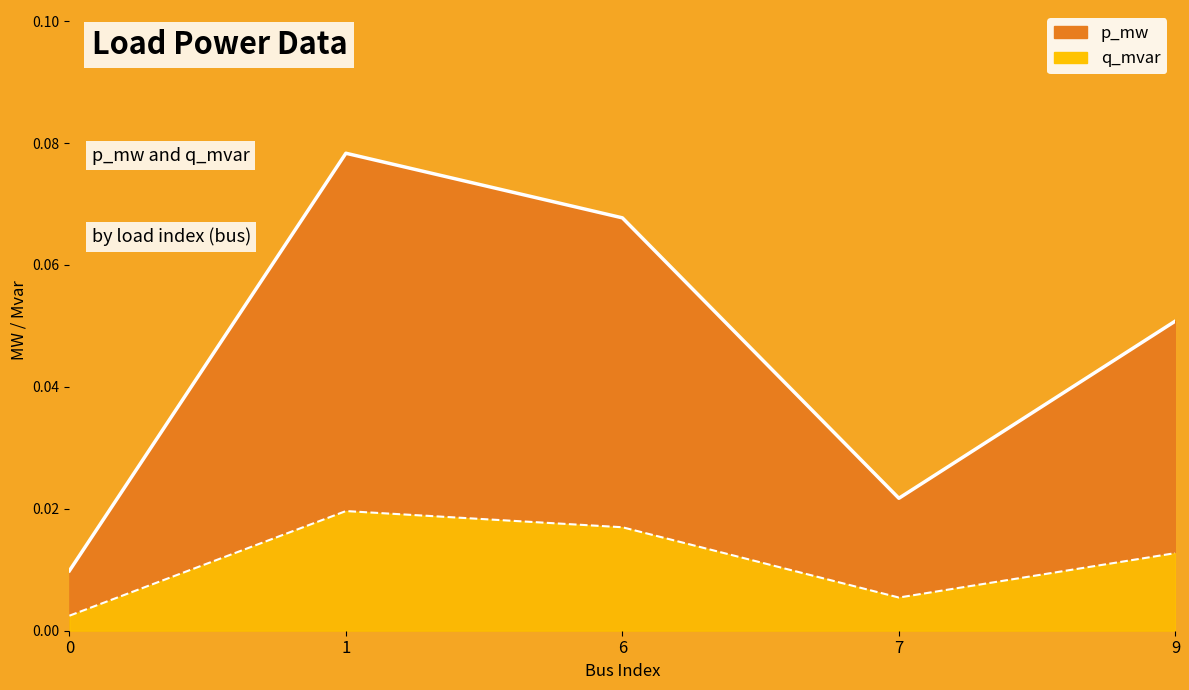

At which label does p_mw reach its peak?

1